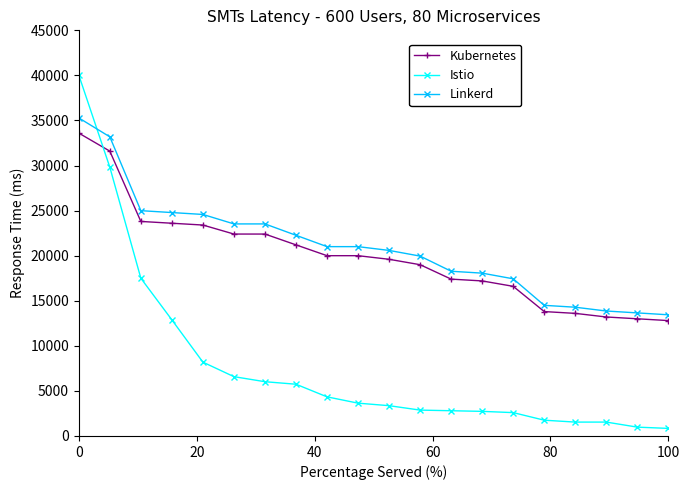

What is the value of the Kubernetes point at the 1st from the left?

33600.0